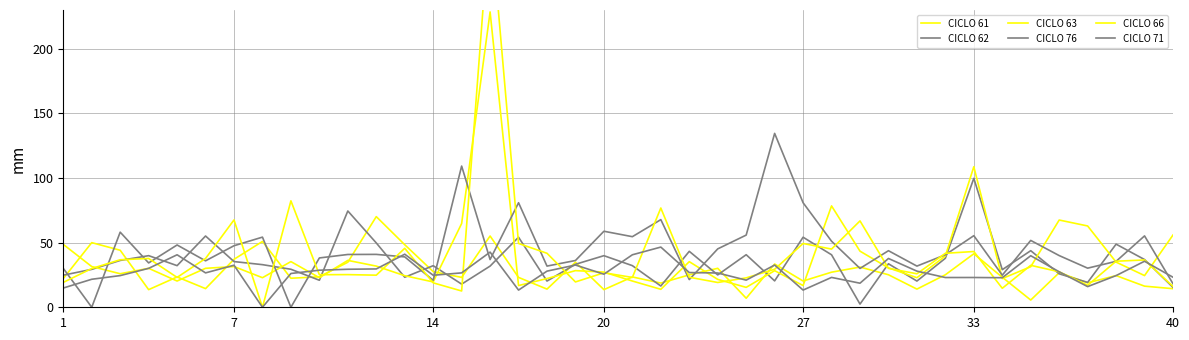

Is the value of CICLO 63 at 27 greater than the value of CICLO 71 at 31?

No